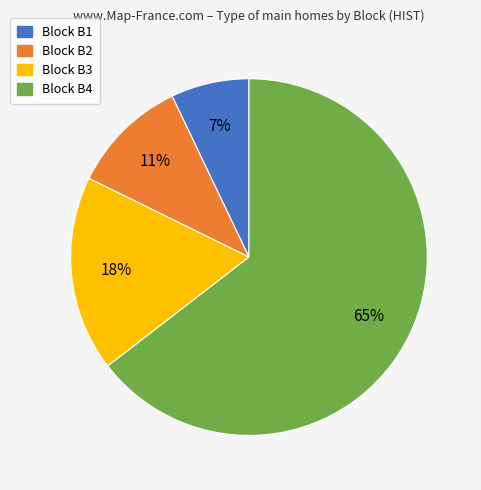

Do Block B3 and Block B1 together represent more than half of the pie?

No